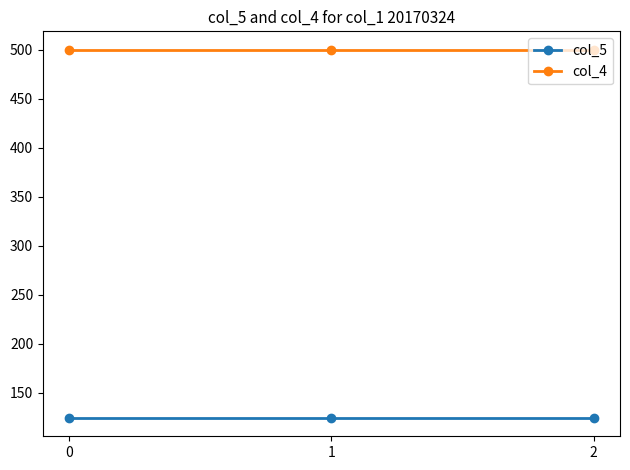

The col_5 series shows 45.0 at 0. True or false?

False